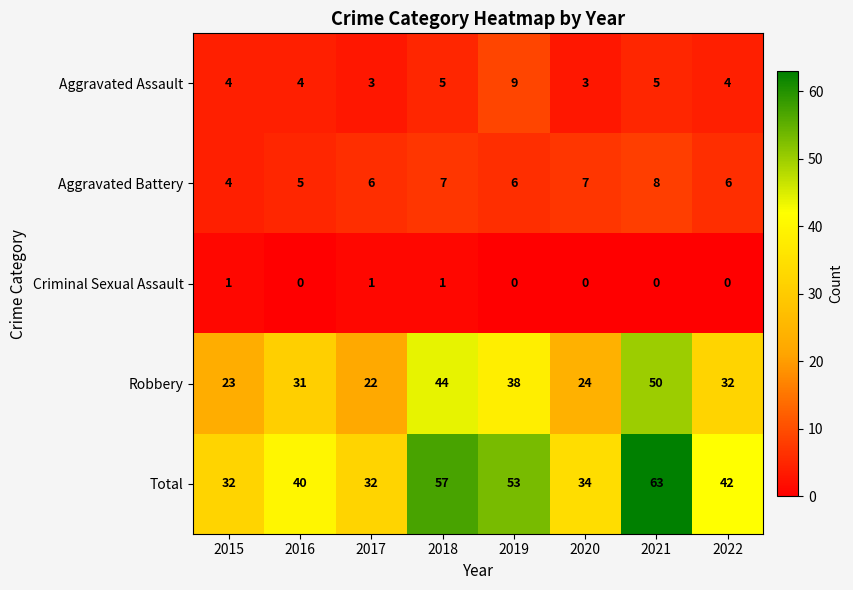

What is the highest value of the Total series?

63